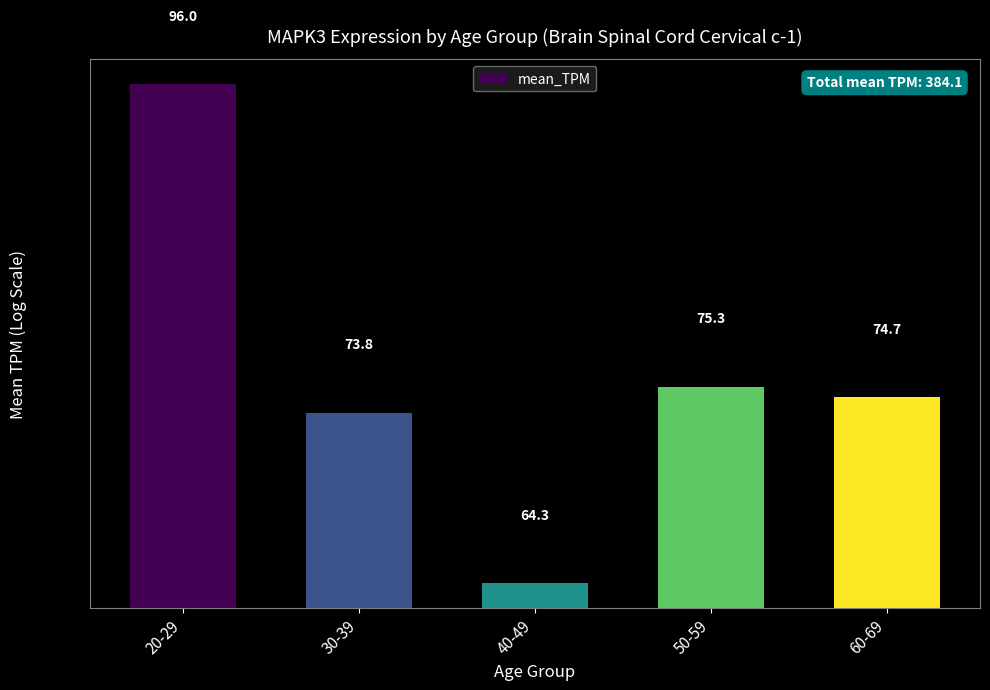

Which label corresponds to the smallest value in the chart?

40-49